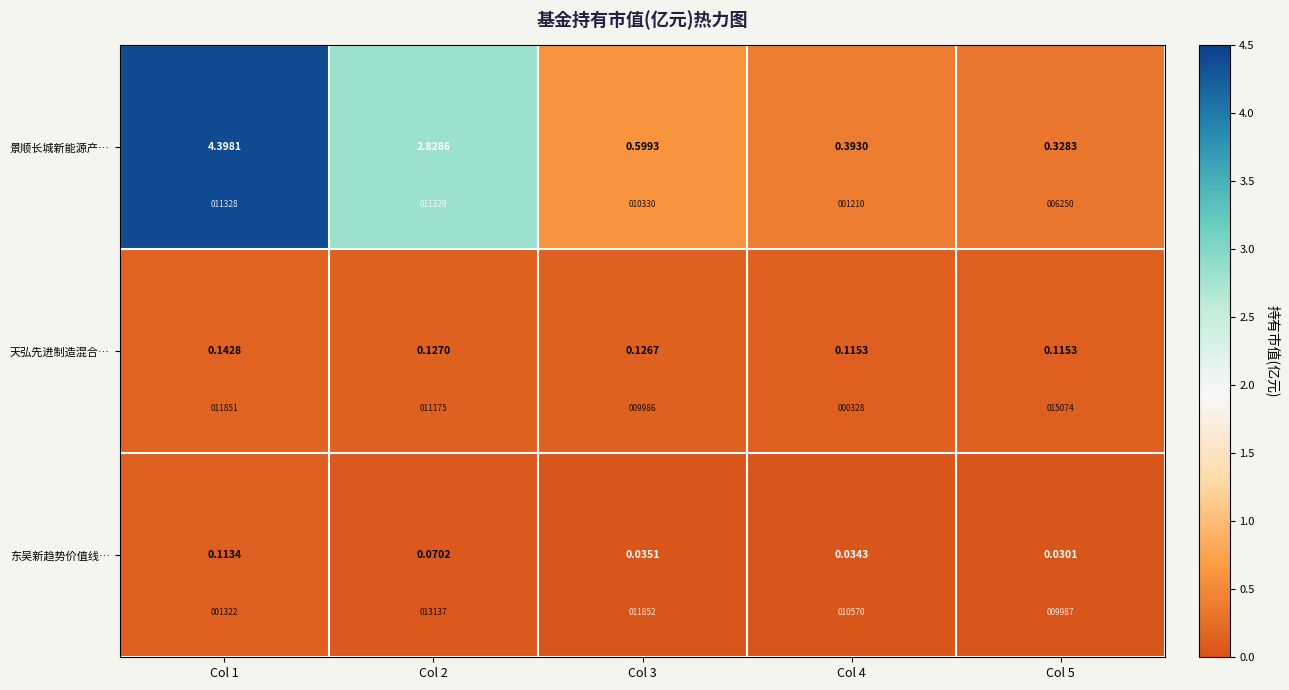

Which category has the lowest value across all series?

Col 5